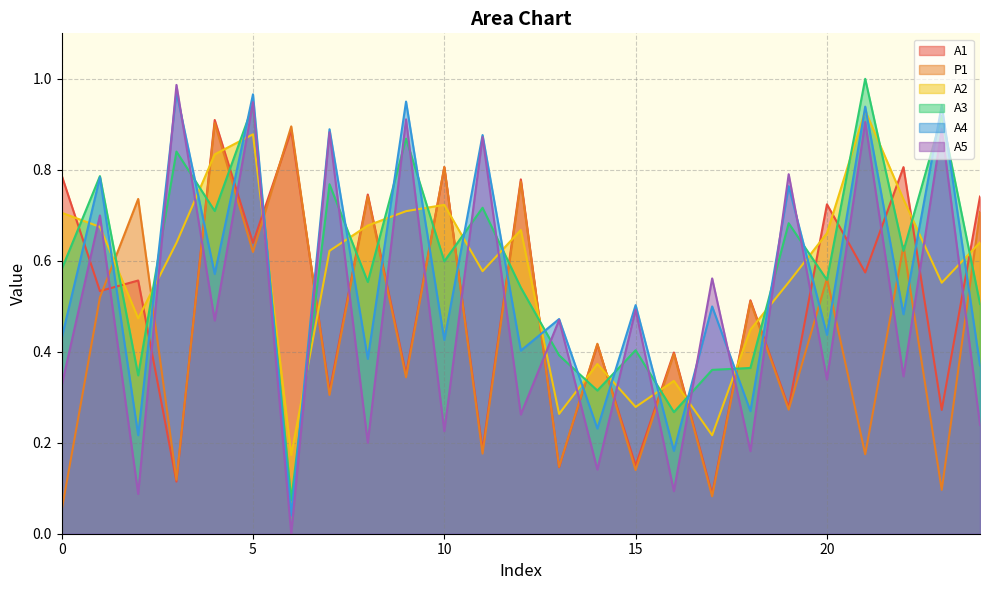

What is the sum of all A4 values?

14.0